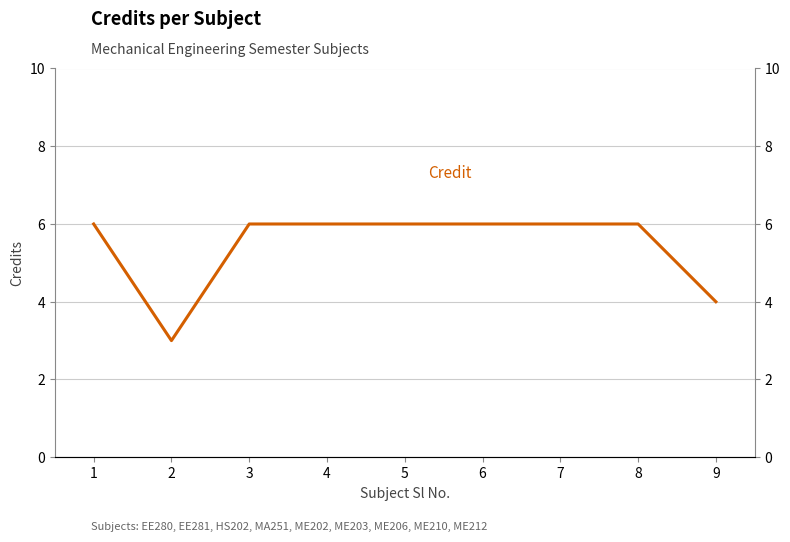

What is the change in value from 8 to 9?

-2